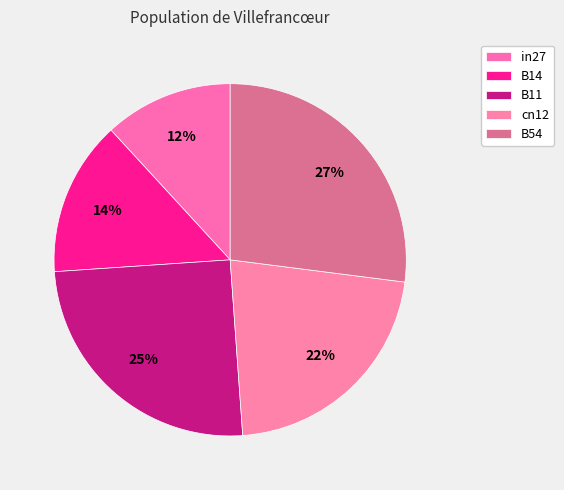

Which slice is the smallest?

in27